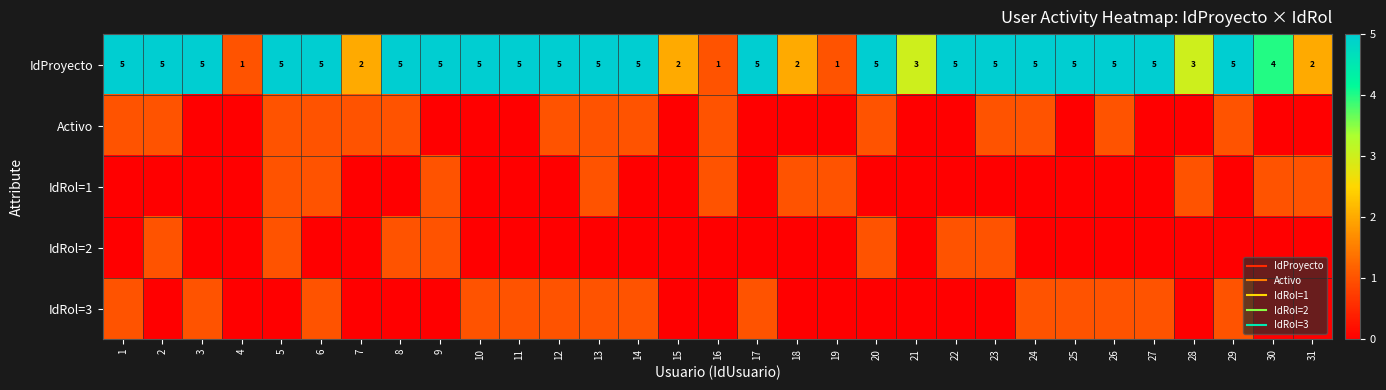

What is the difference between the second highest and minimum values in the IdRol=2 series?

1